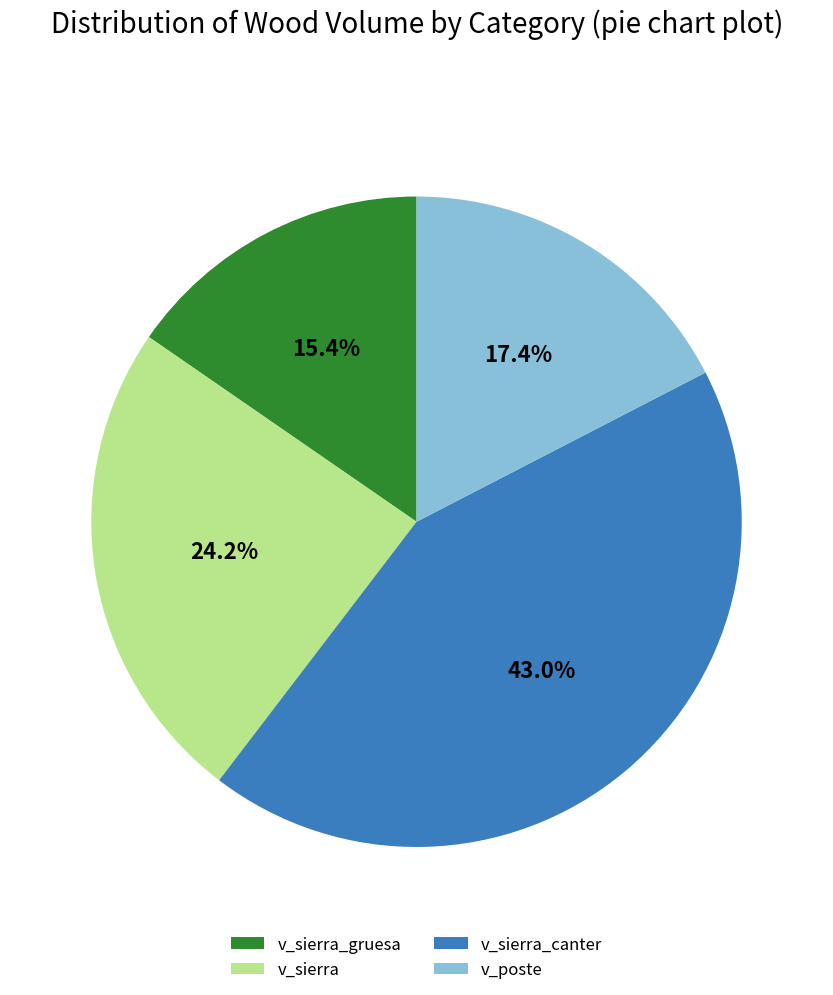

What is the largest slice in the pie chart?

v_sierra_canter